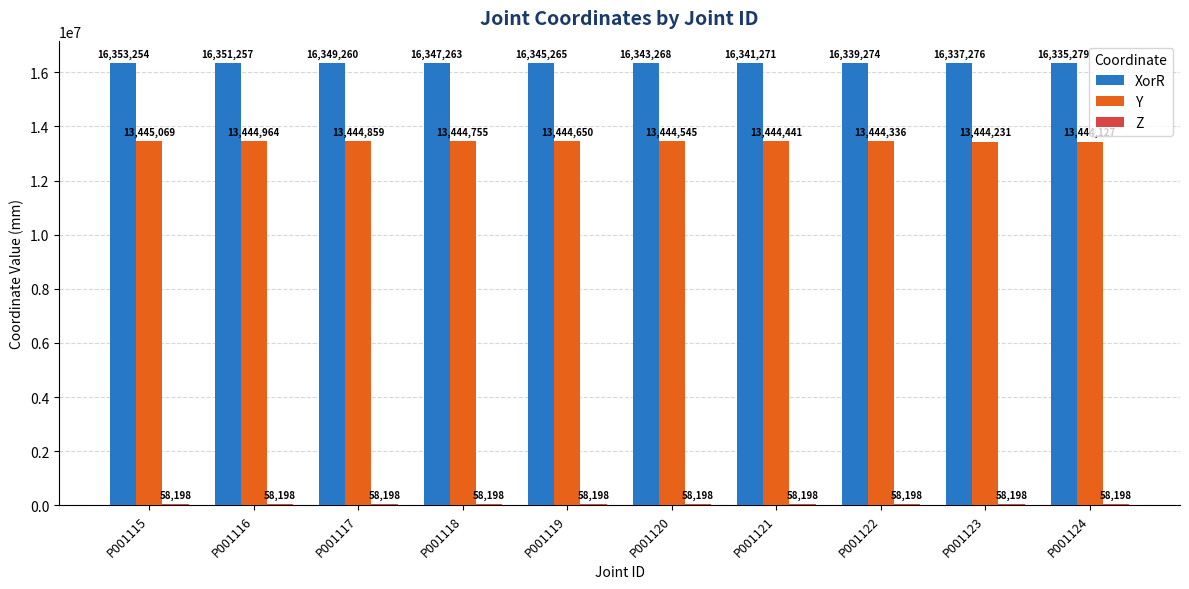

Which series has the widest spread of values?

XorR